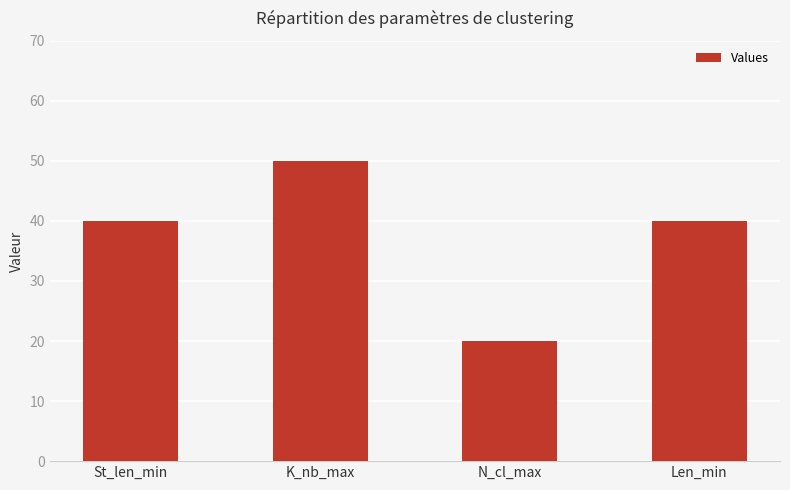

Count the values in the range 40 to 50.

3